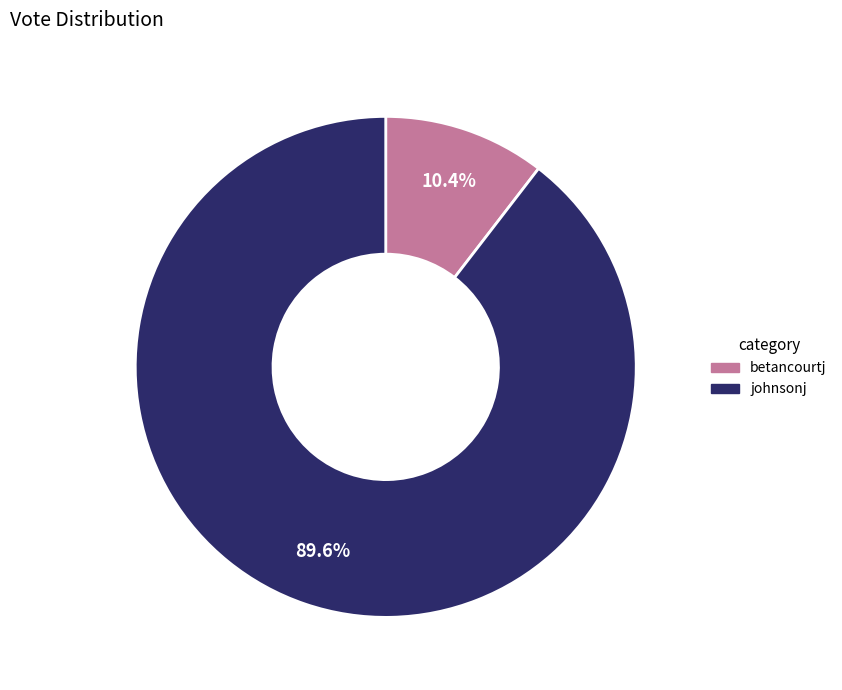

Is it true that johnsonj is 99% of the pie?

False